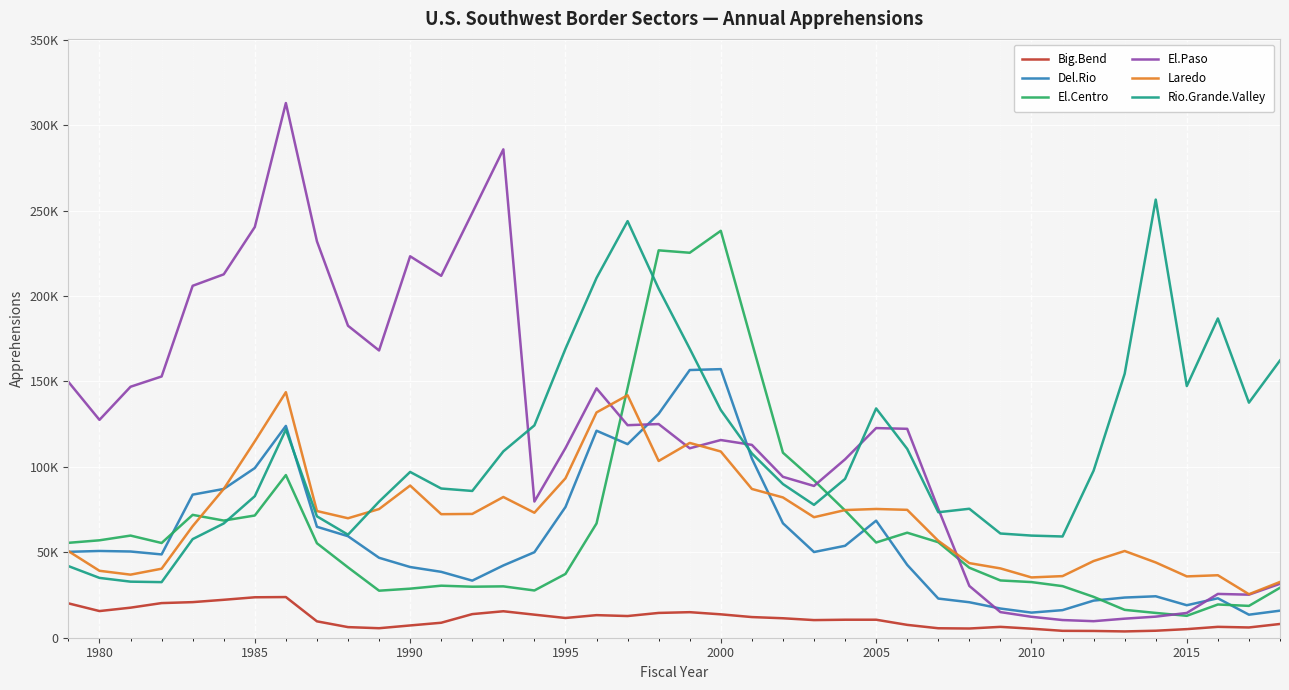

At how many categories does at least one series exceed 104933?

32